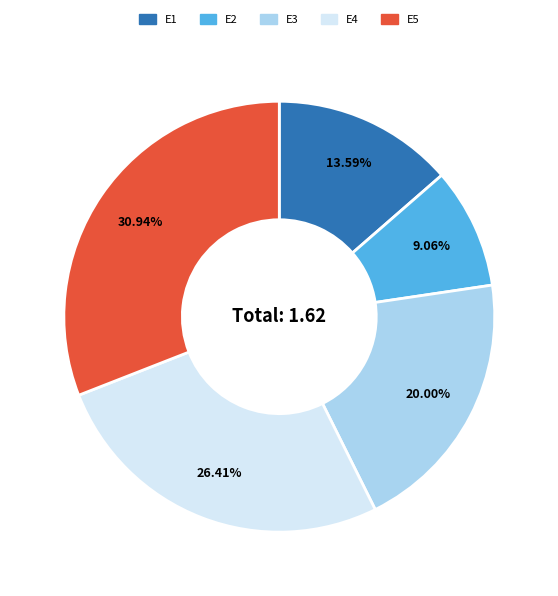

Between E1 and E2, which is larger?

E1